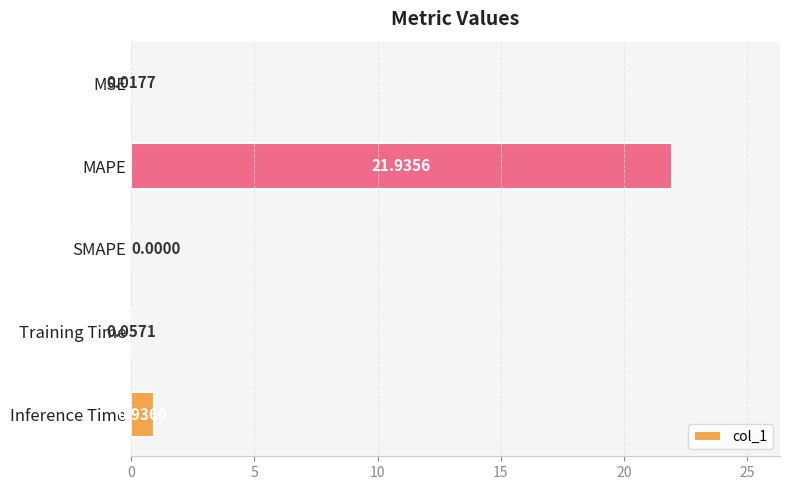

What is the change in value from MAPE to SMAPE?

-21.9